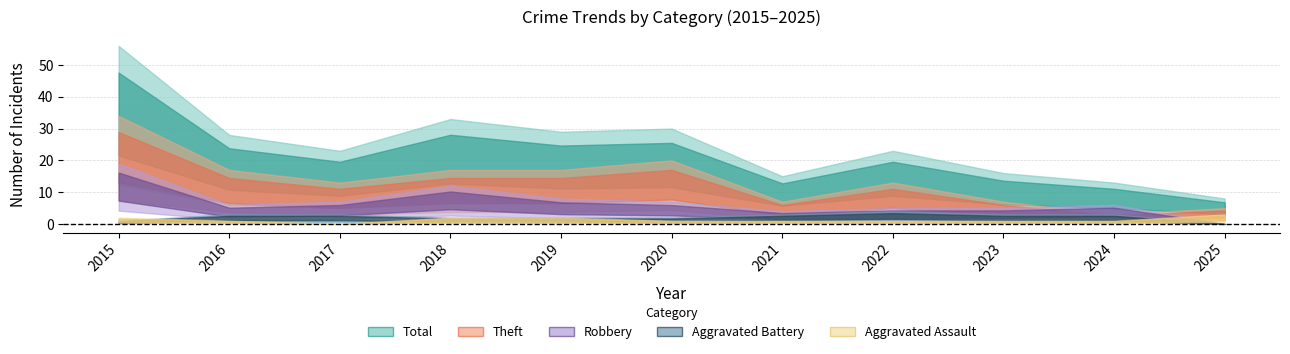

Does the chart have visible grid lines?

Yes